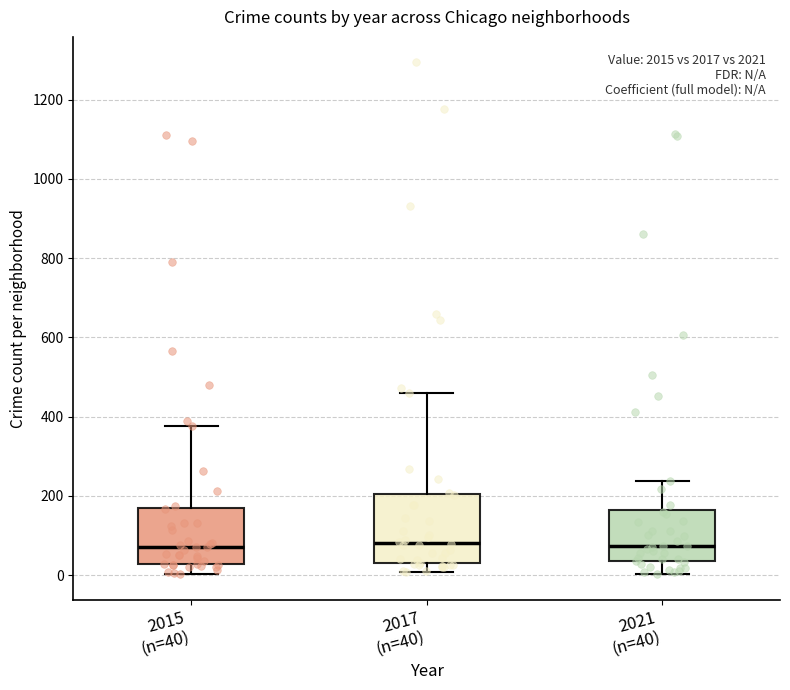

Reading left to right, read every box against the y-axis: the position of its median line, the range the box covers, and the ends of its whiskers. The values are not printed on the chart, so give them approximately, as read against the axis.

2015 (n=40): median 80, box 20 to 160, whiskers 0 to 380
2017 (n=40): median 80, box 40 to 200, whiskers 0 to 460
2021 (n=40): median 80, box 40 to 160, whiskers 0 to 240